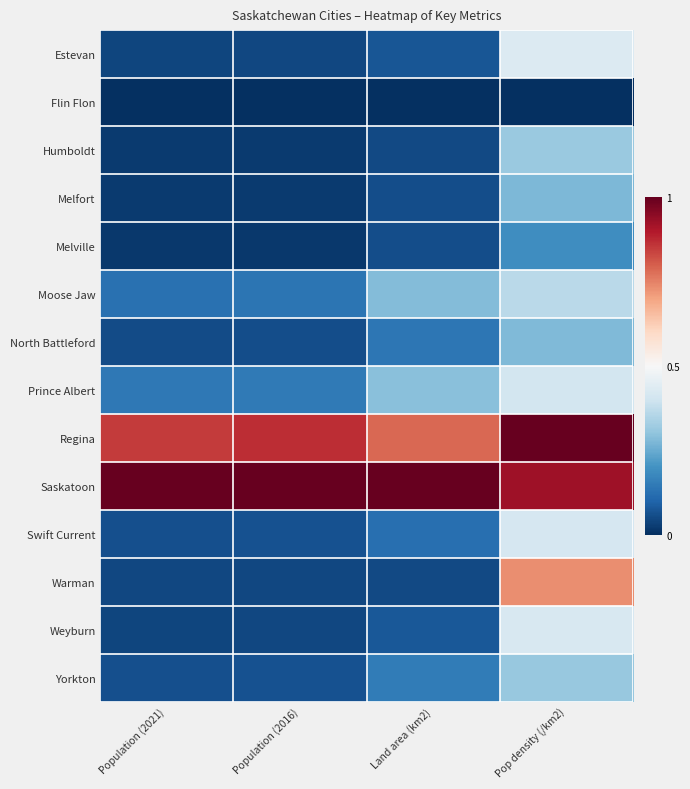

Which series changed the most between Population (2016) and Pop density (/km2)?

Warman